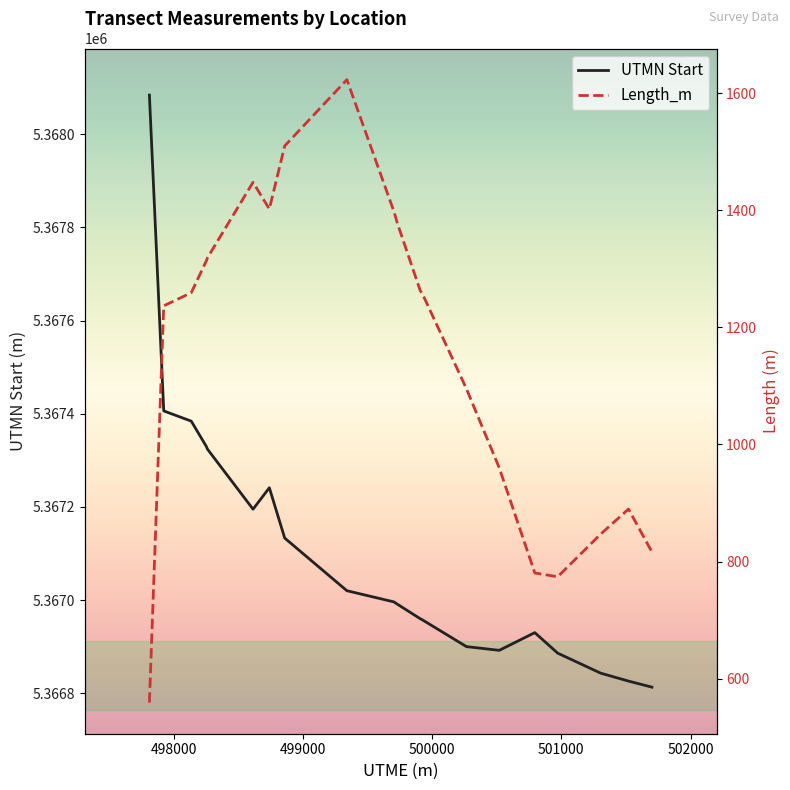

How many categories are shown in the chart?

20